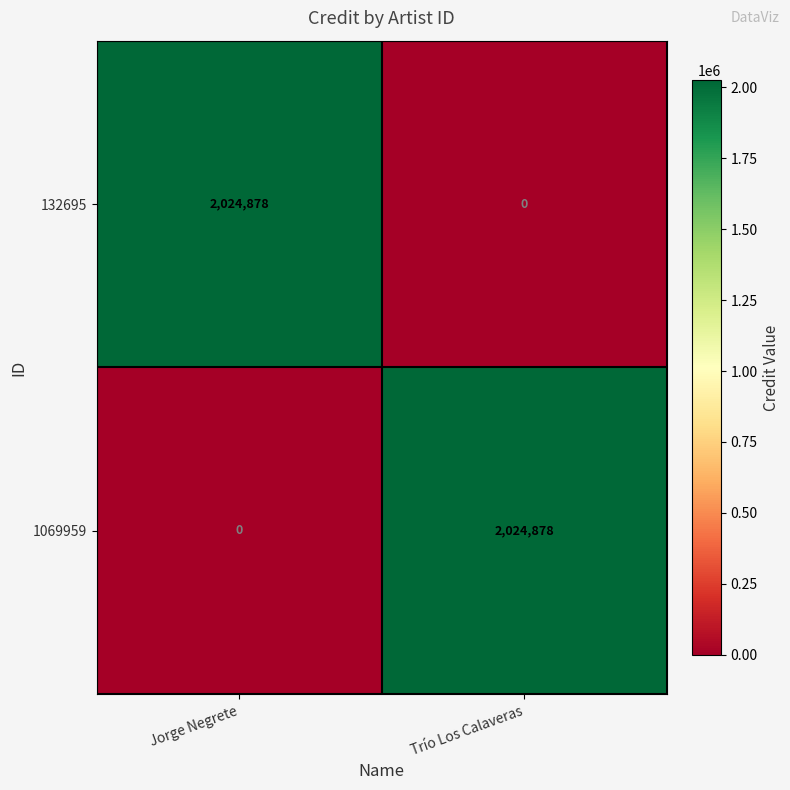

Reading left to right, list all the values displayed in this chart.

132695: Jorge Negrete=2024878	Trío Los Calaveras=0
1069959: Jorge Negrete=0	Trío Los Calaveras=2024878